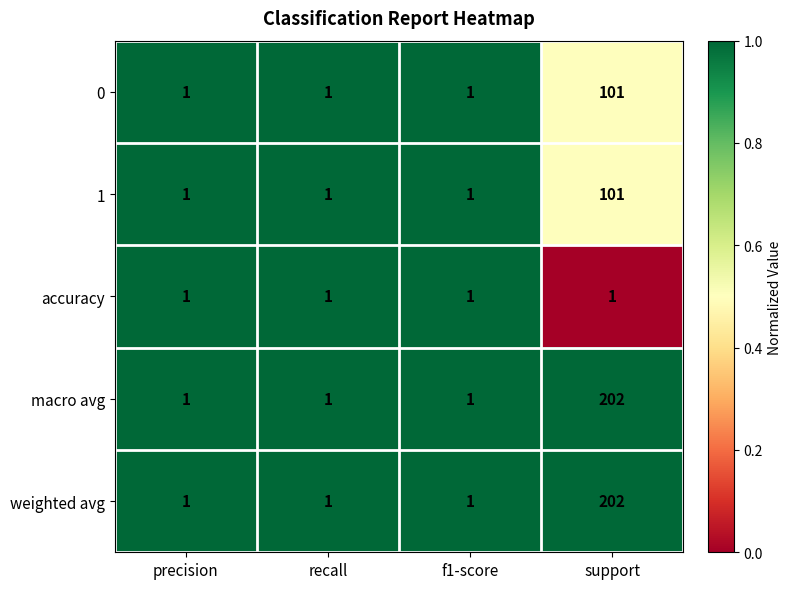

Count the number of data series in this chart.

5